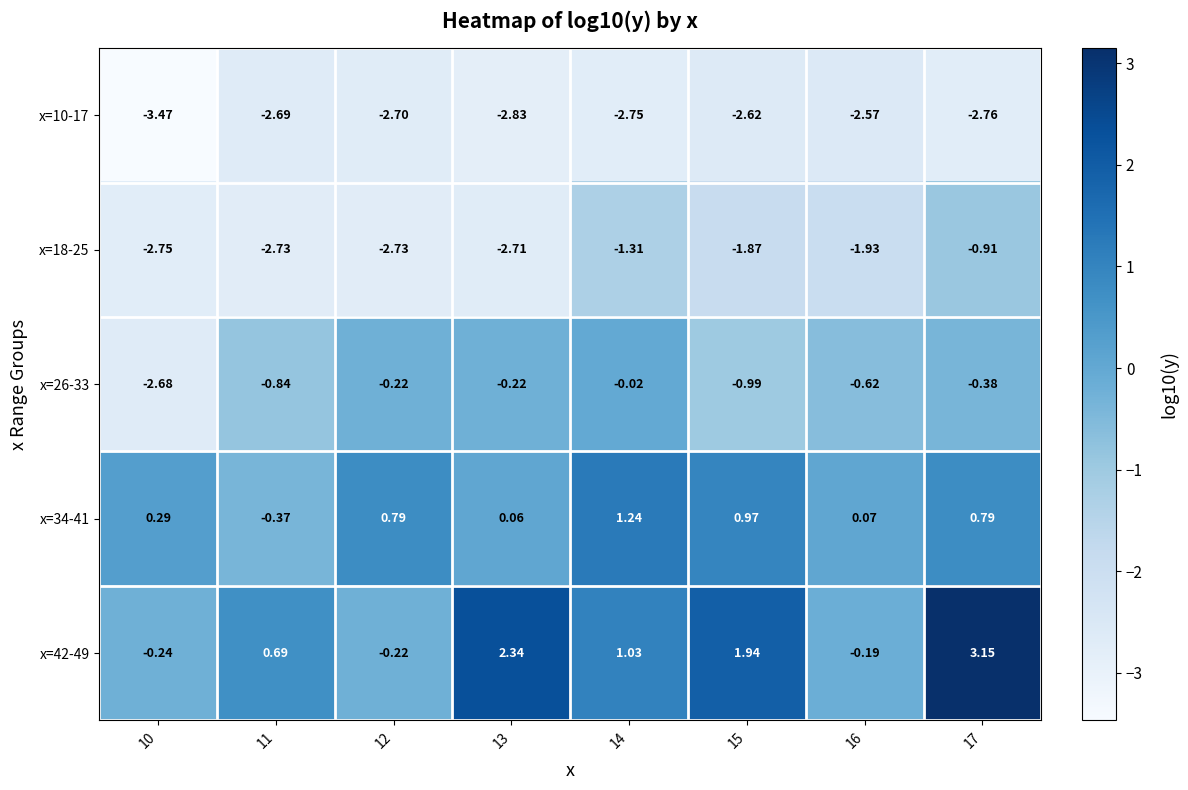

Is the value of x=10-17 at 14 greater than the value of x=26-33 at 11?

No